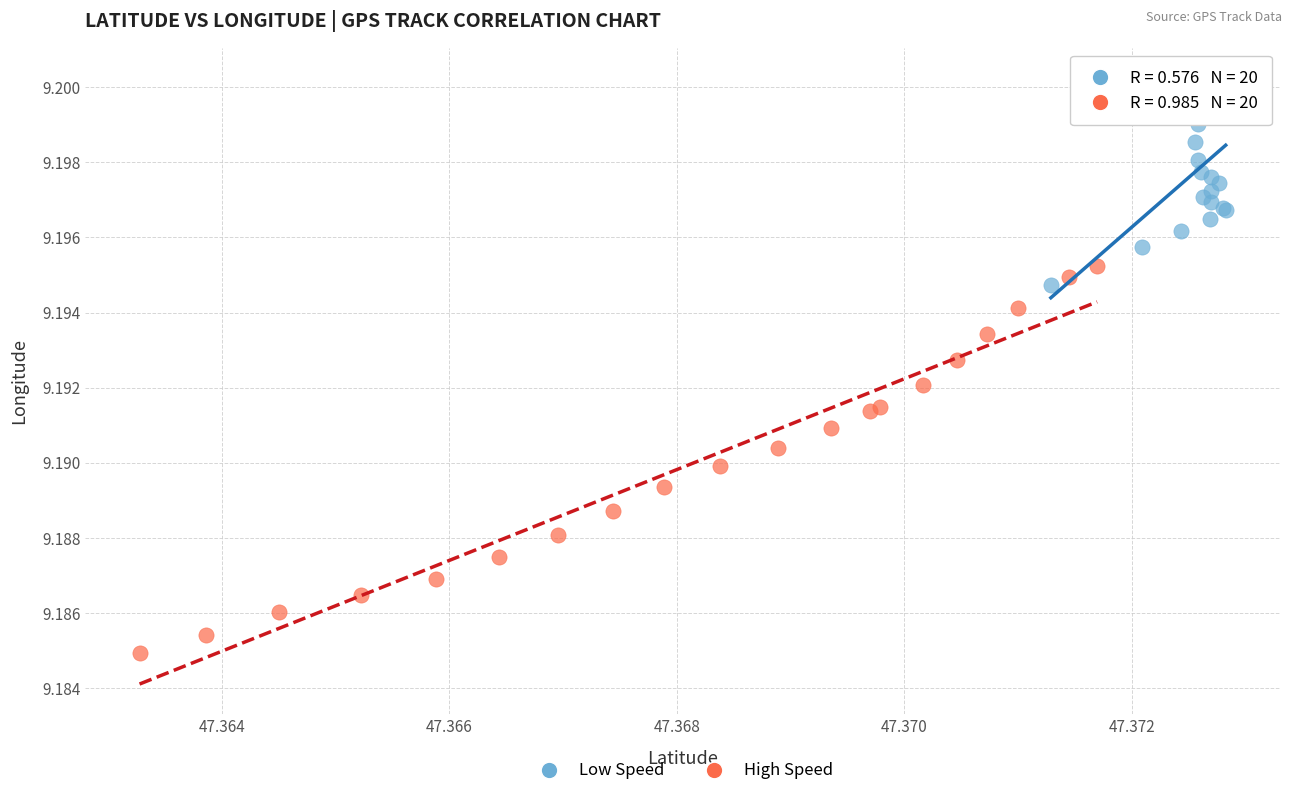

Which series reaches the minimum Y coordinate?

High Speed